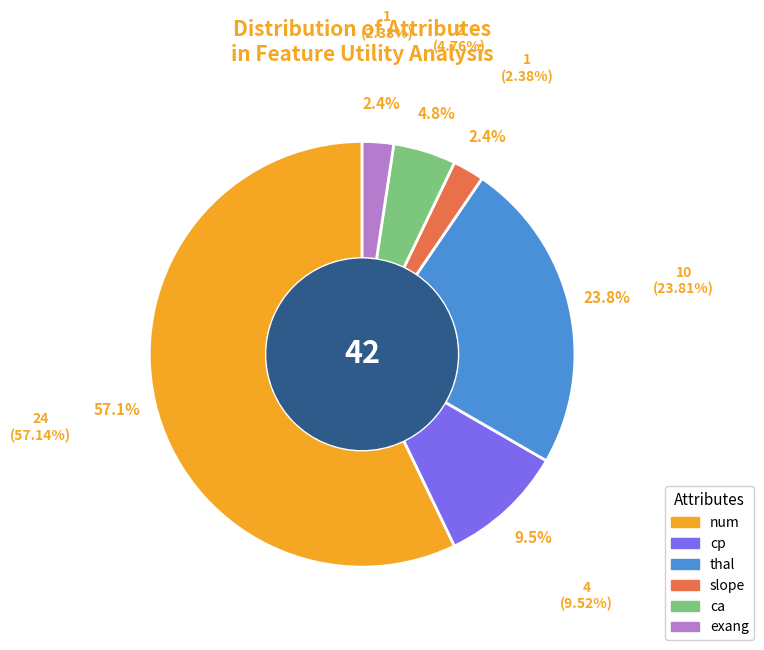

Is there any slice that represents more than half of the pie?

Yes